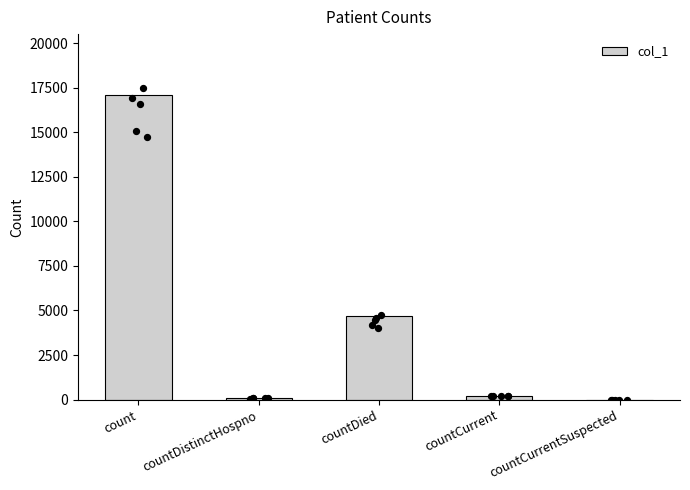

Between countDied and countCurrent, which is larger?

countDied